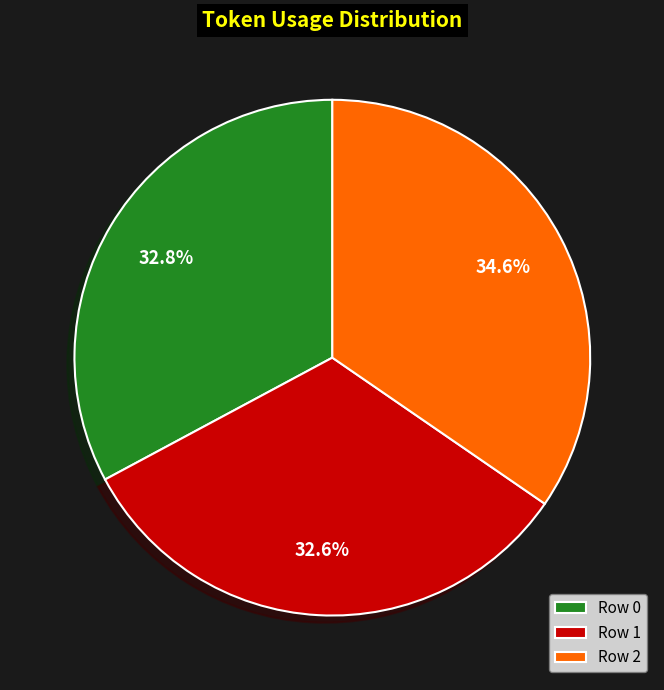

Which category has the biggest portion of the pie?

Row 2